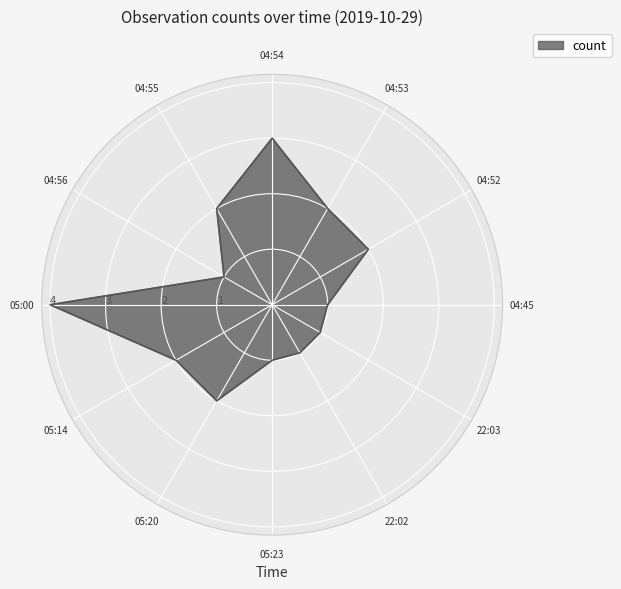

Reading left to right, what are all the values shown in this chart?

04:45=1	04:52=2	04:53=2	04:54=3	04:55=2	04:56=1	05:00=4	05:14=2	05:20=2	05:23=1	22:02=1	22:03=1